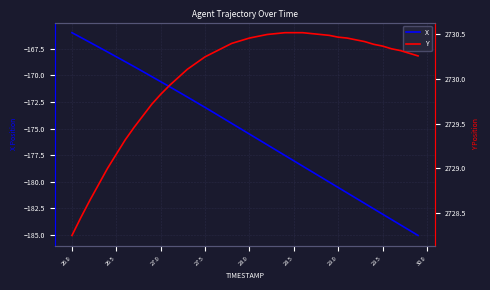

Rank the series by their maximum value, from highest to lowest.

Y, X